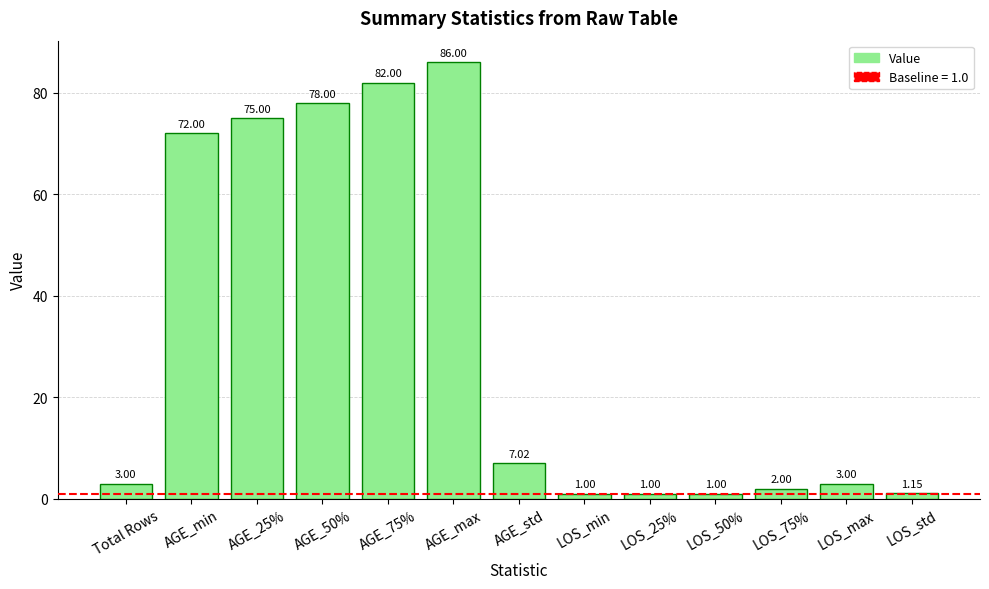

Which category has the highest value across all series?

AGE_max